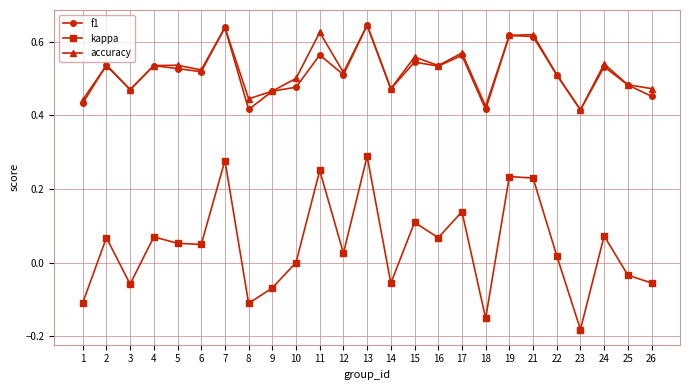

True or false: accuracy and kappa cross at least once.

False